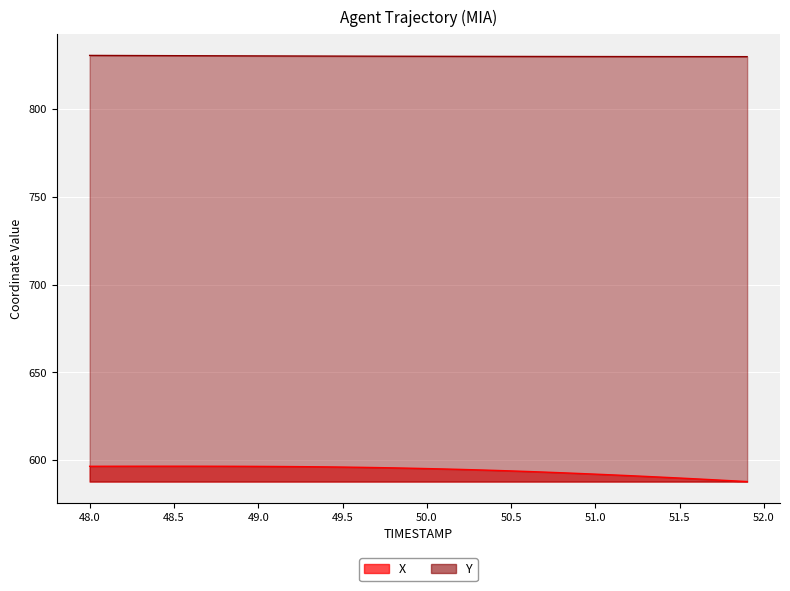

True or false: Y has a value of 546.5 at 29.

False